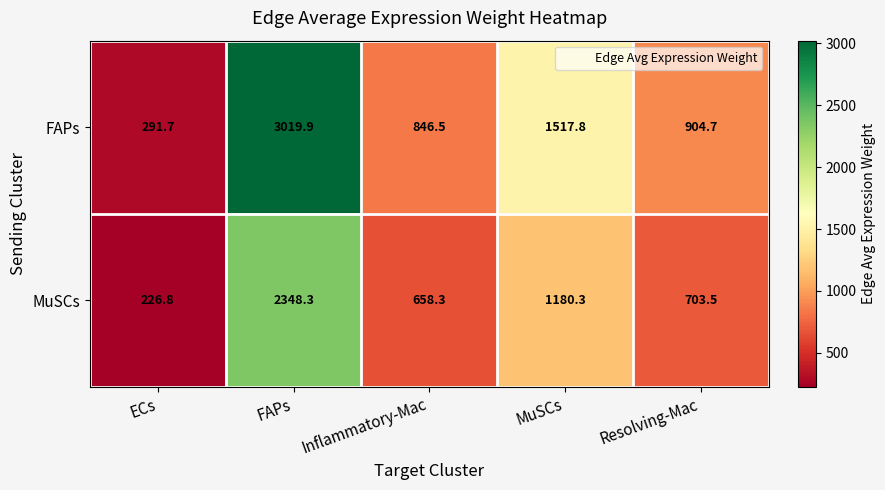

What is the average value of the MuSCs series?

1023.4